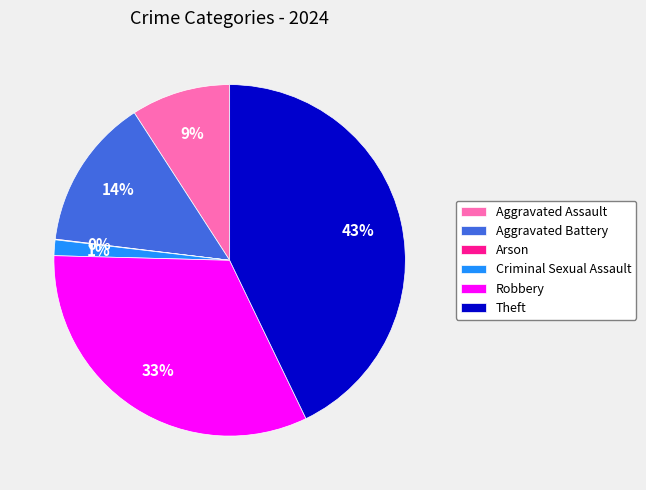

Which category has the biggest portion of the pie?

Theft